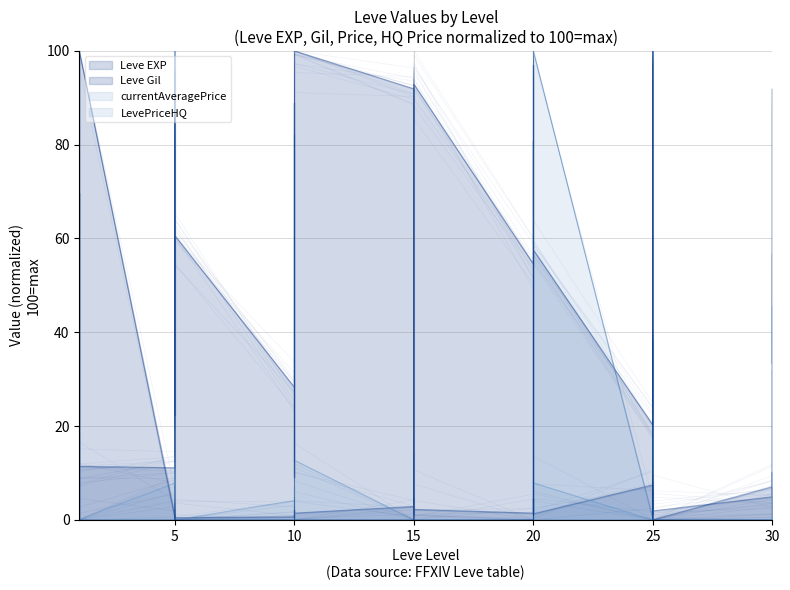

Rank the series by their maximum value, from lowest to highest.

Leve EXP, Leve Gil, currentAveragePrice, LevePriceHQ